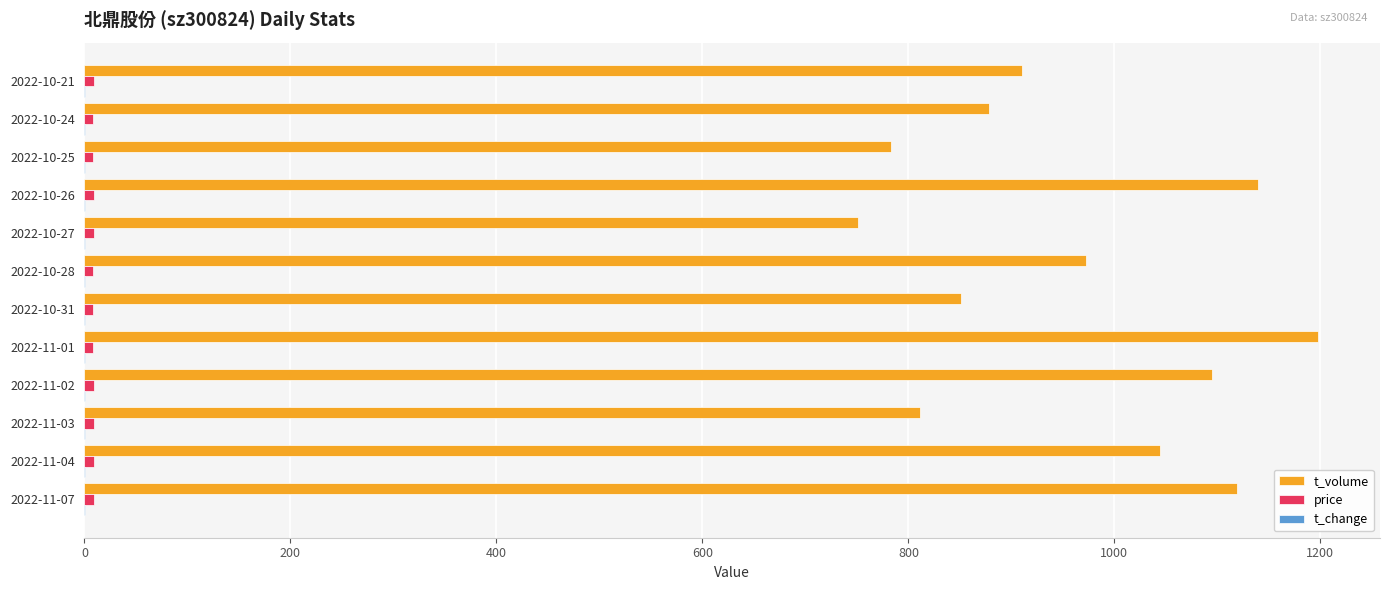

The value of t_volume at 2022-10-28 is 972.0. True or false?

True